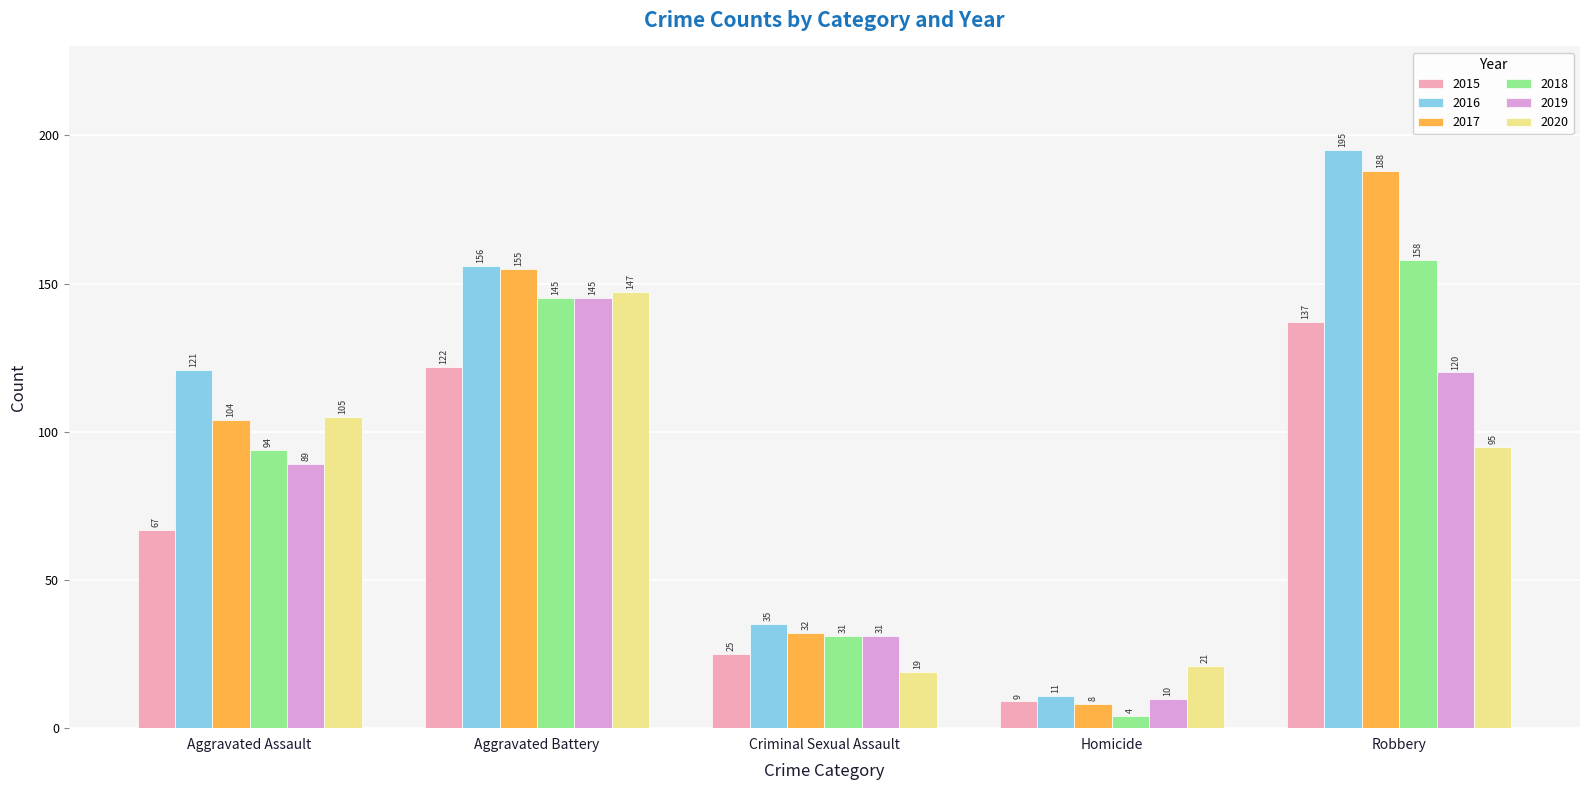

Is the value of 2017 at Homicide greater than the value of 2019 at Homicide?

No